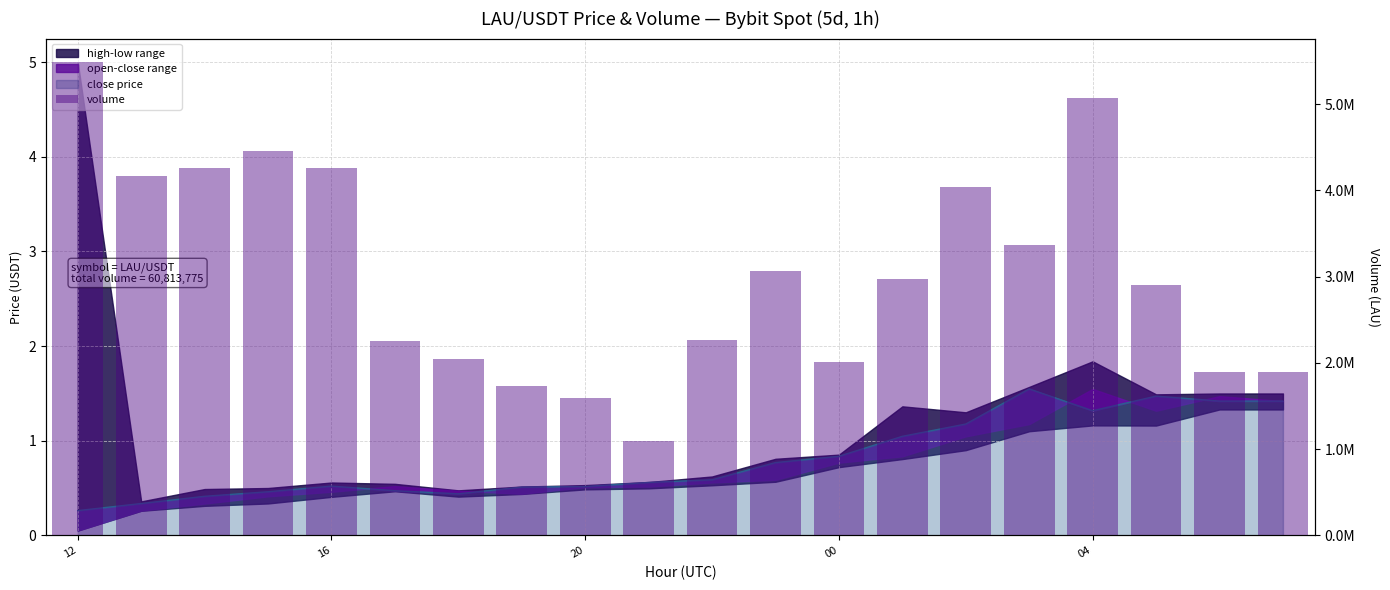

Between 17 and 18, which is larger?

17